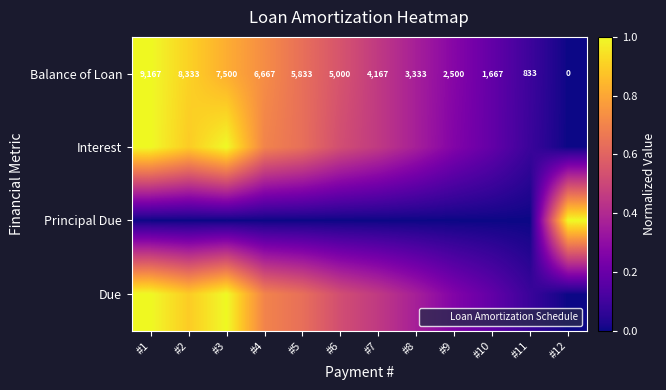

How many data points in Interest are above 0?

11